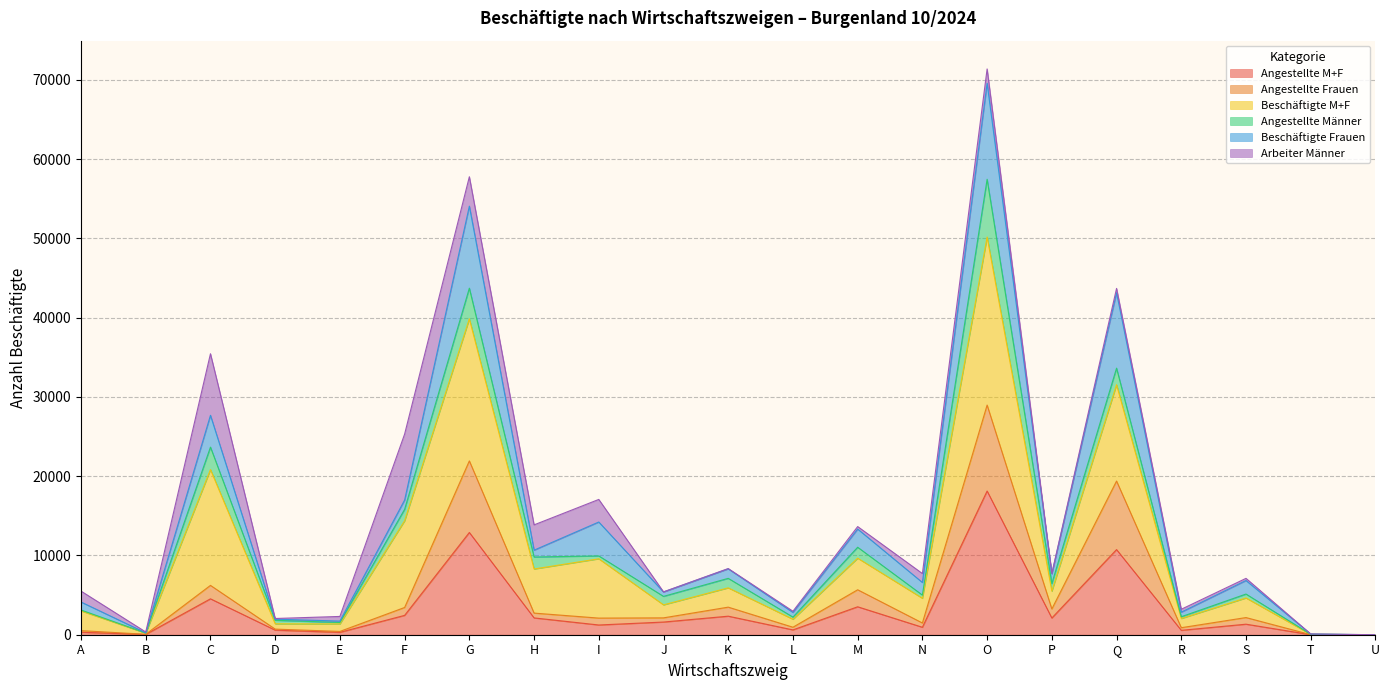

Does the chart display data point markers on the line(s)?

No